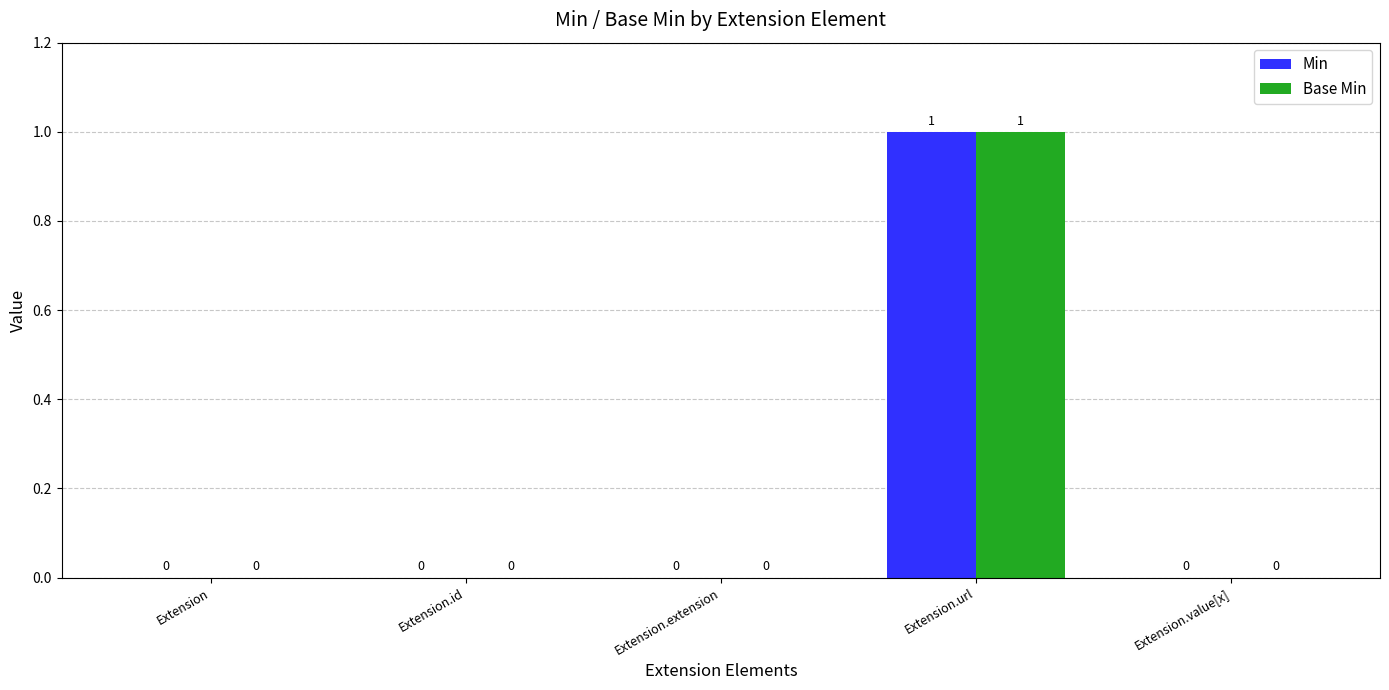

Reading left to right, transcribe all the data shown in this chart.

Min: Extension=0	Extension.id=0	Extension.extension=0	Extension.url=1	Extension.value[x]=0
Base Min: Extension=0	Extension.id=0	Extension.extension=0	Extension.url=1	Extension.value[x]=0